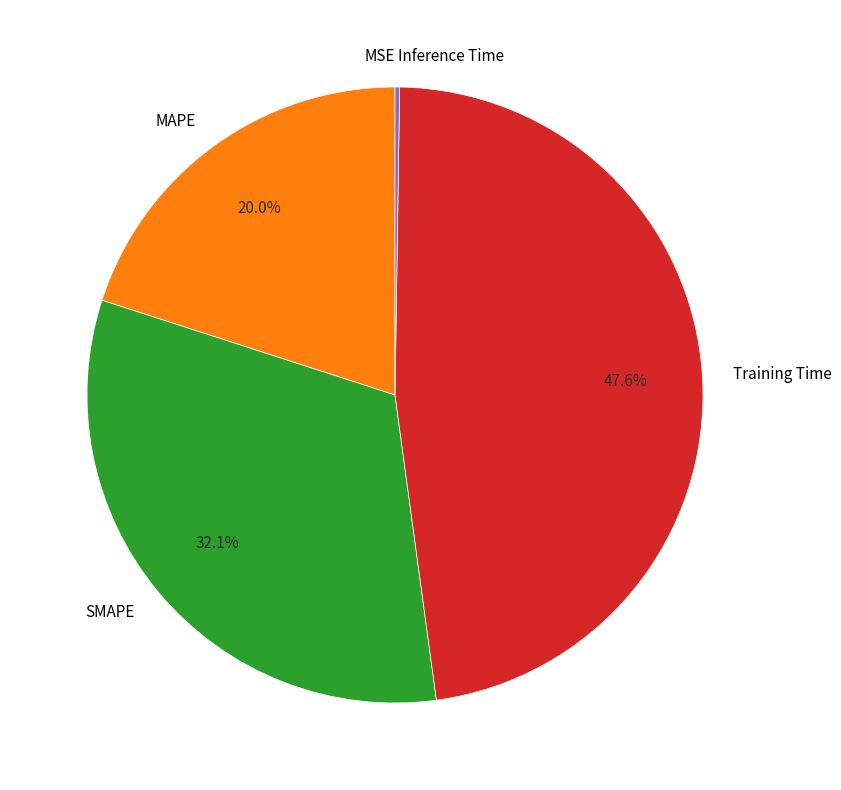

Which category has the biggest portion of the pie?

Training Time